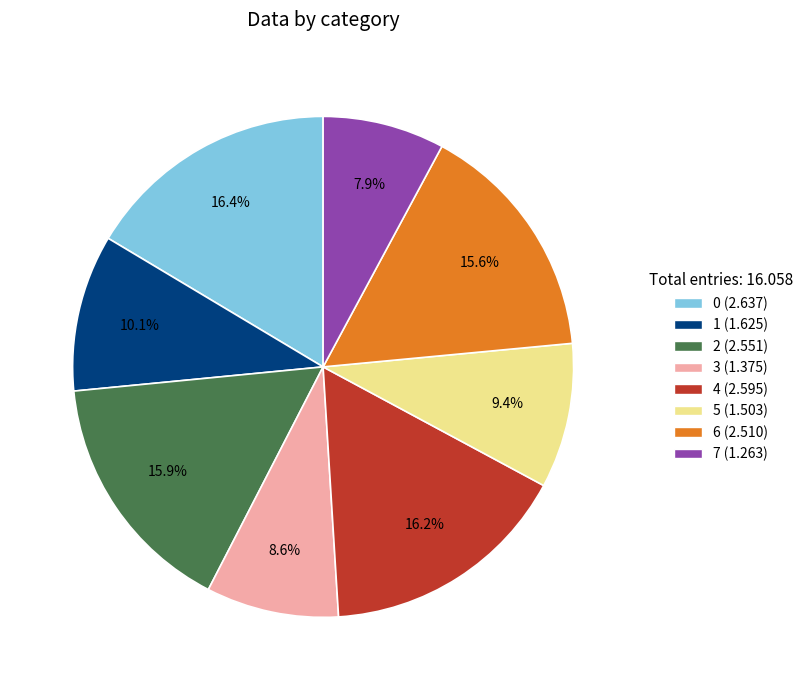

What percentage is NOT represented by 4?

83.8%